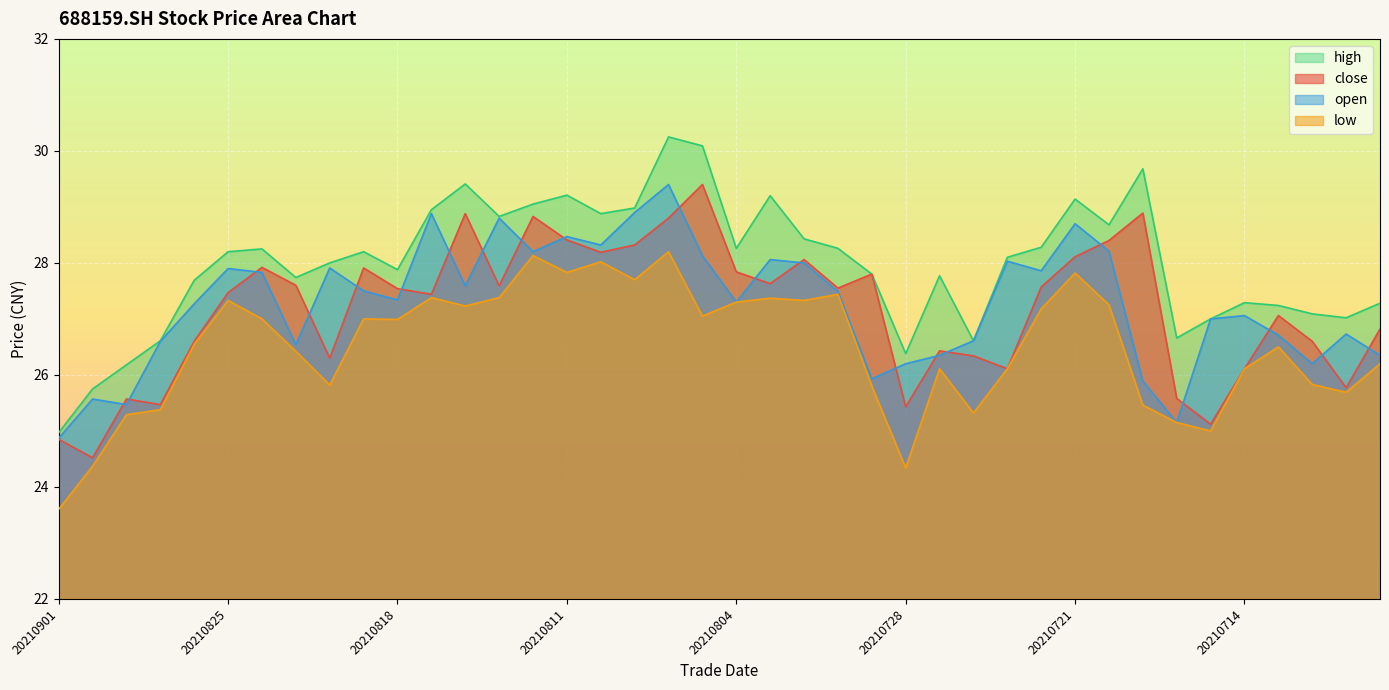

How many values in the close series are below 27?

16